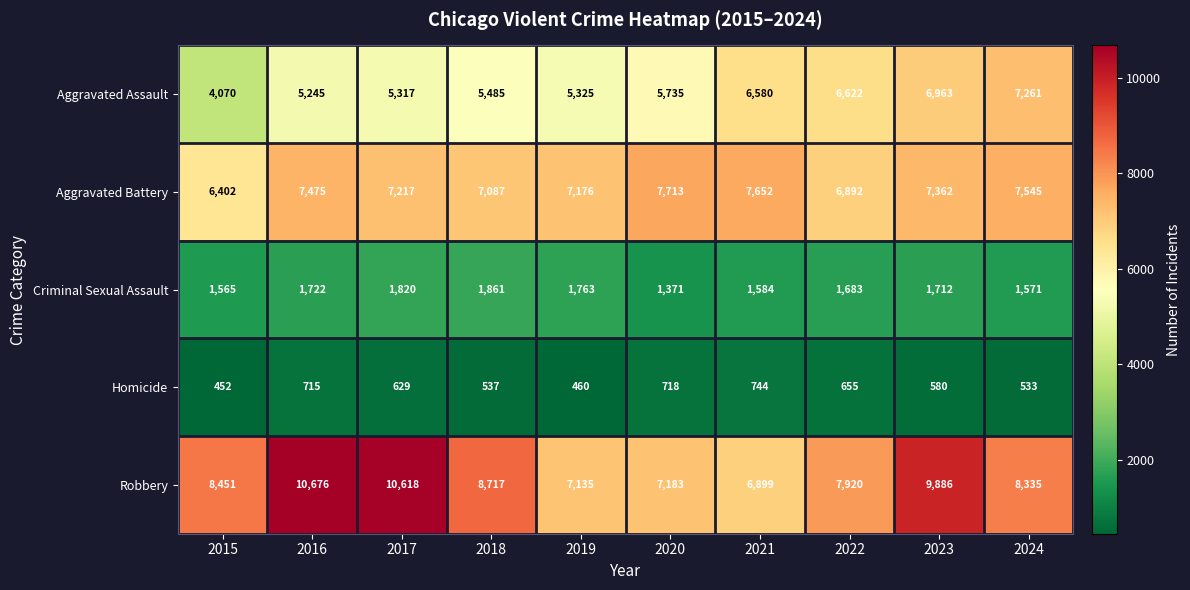

At which label does Aggravated Battery reach its minimum?

2015